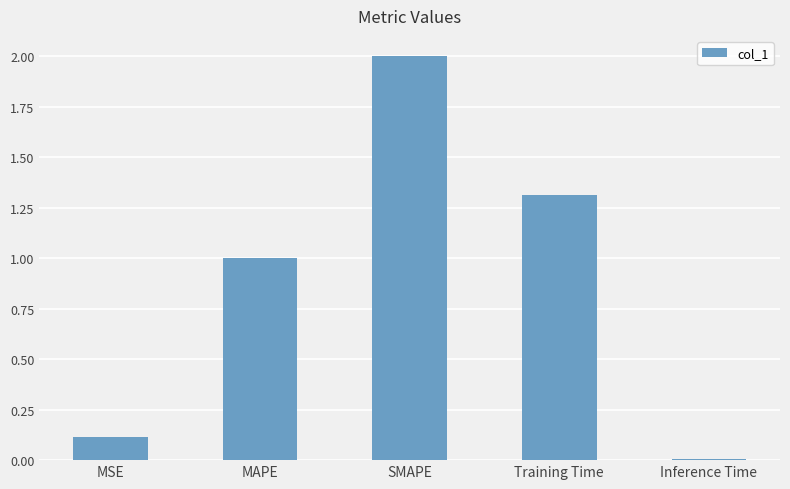

How many data points are above 1?

3